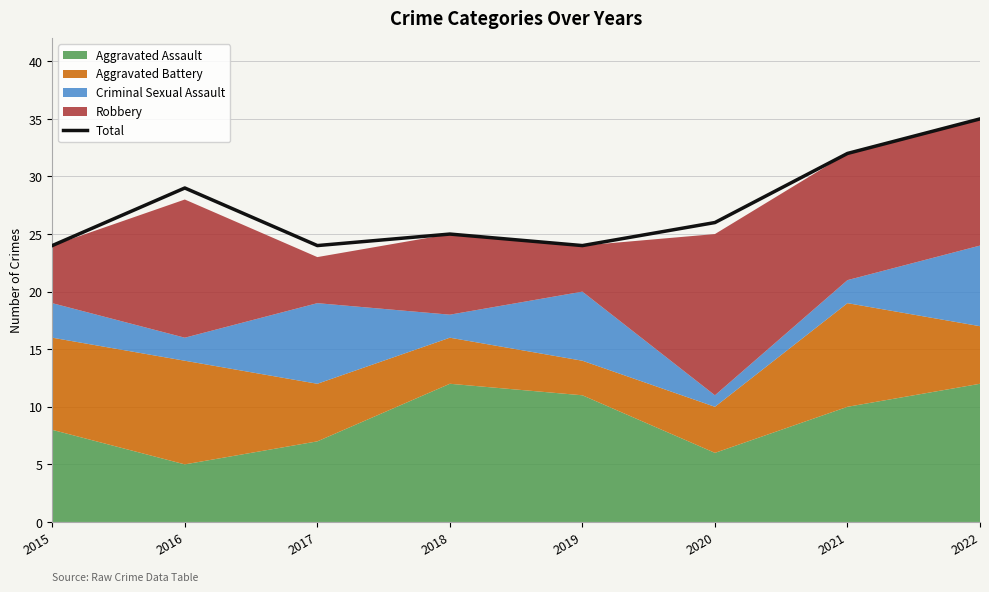

True or false: the data shows 24 at 2017.

True